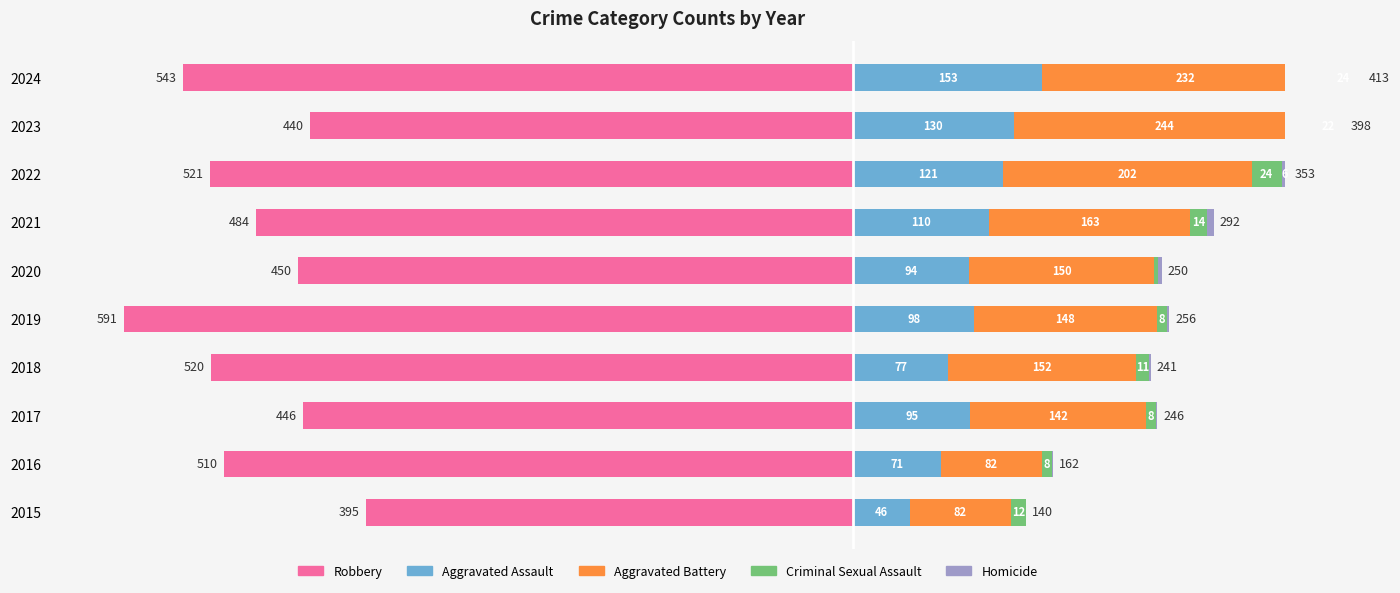

What are all the series names shown in the legend?

Robbery, Aggravated Assault, Aggravated Battery, Criminal Sexual Assault, Homicide